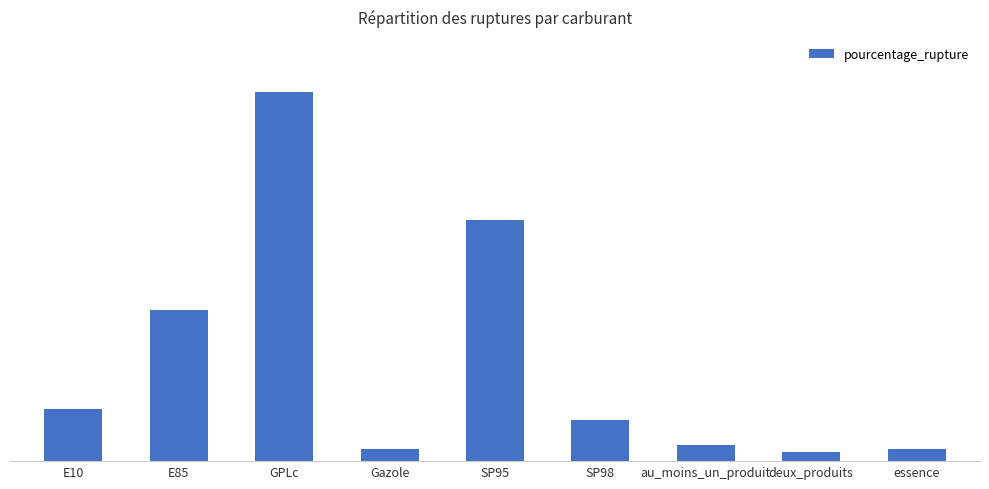

Reading left to right, transcribe all the data shown in this chart.

E10=5.5	E85=15.9	GPLc=38.8	Gazole=1.3	SP95=25.4	SP98=4.3	au_moins_un_produit=1.7	deux_produits=1.0	essence=1.3